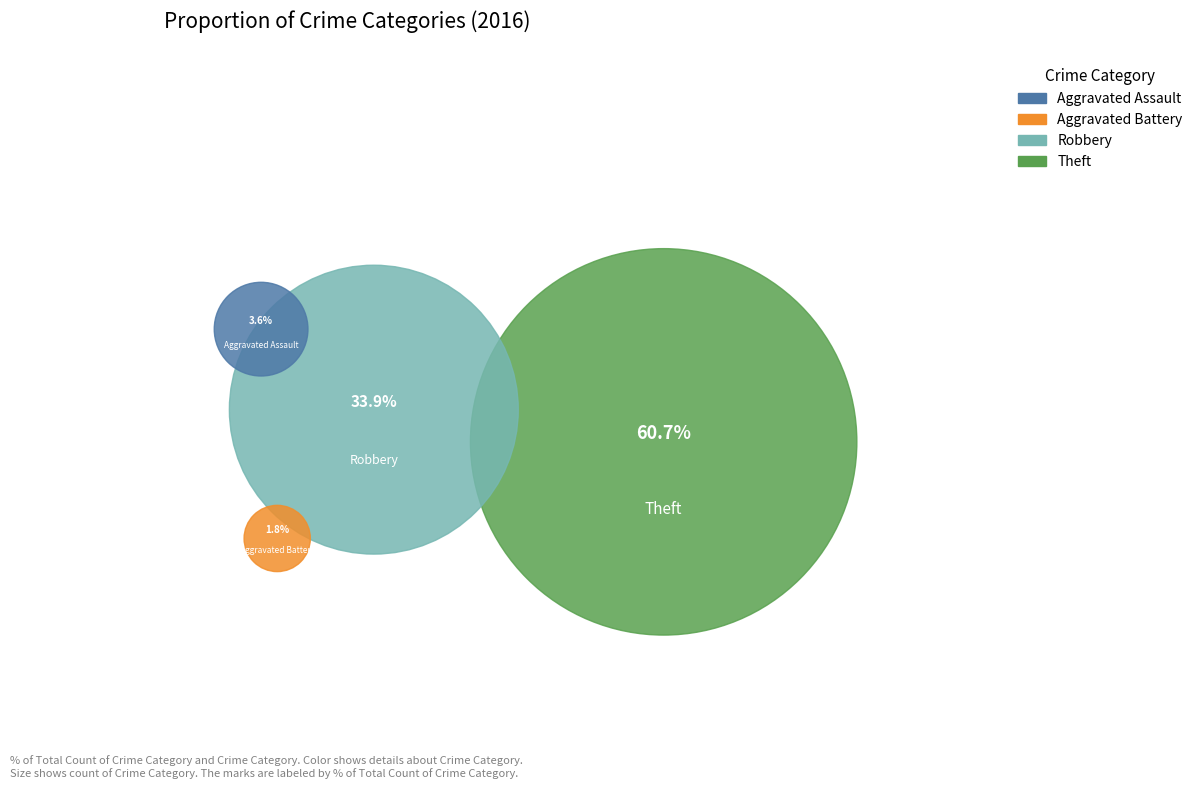

Does Aggravated Battery account for over 50% of the chart?

No